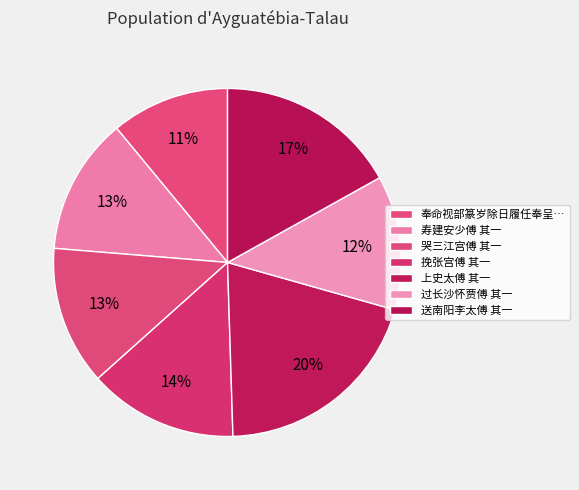

How many segments does this pie chart have?

7